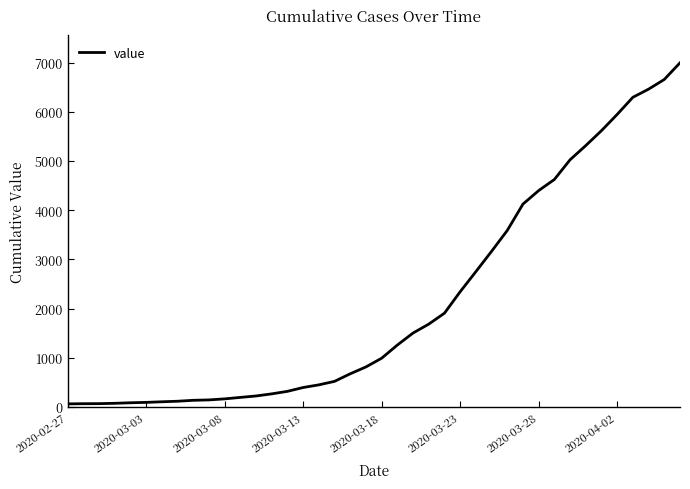

What is the difference between the maximum and minimum values?

6930